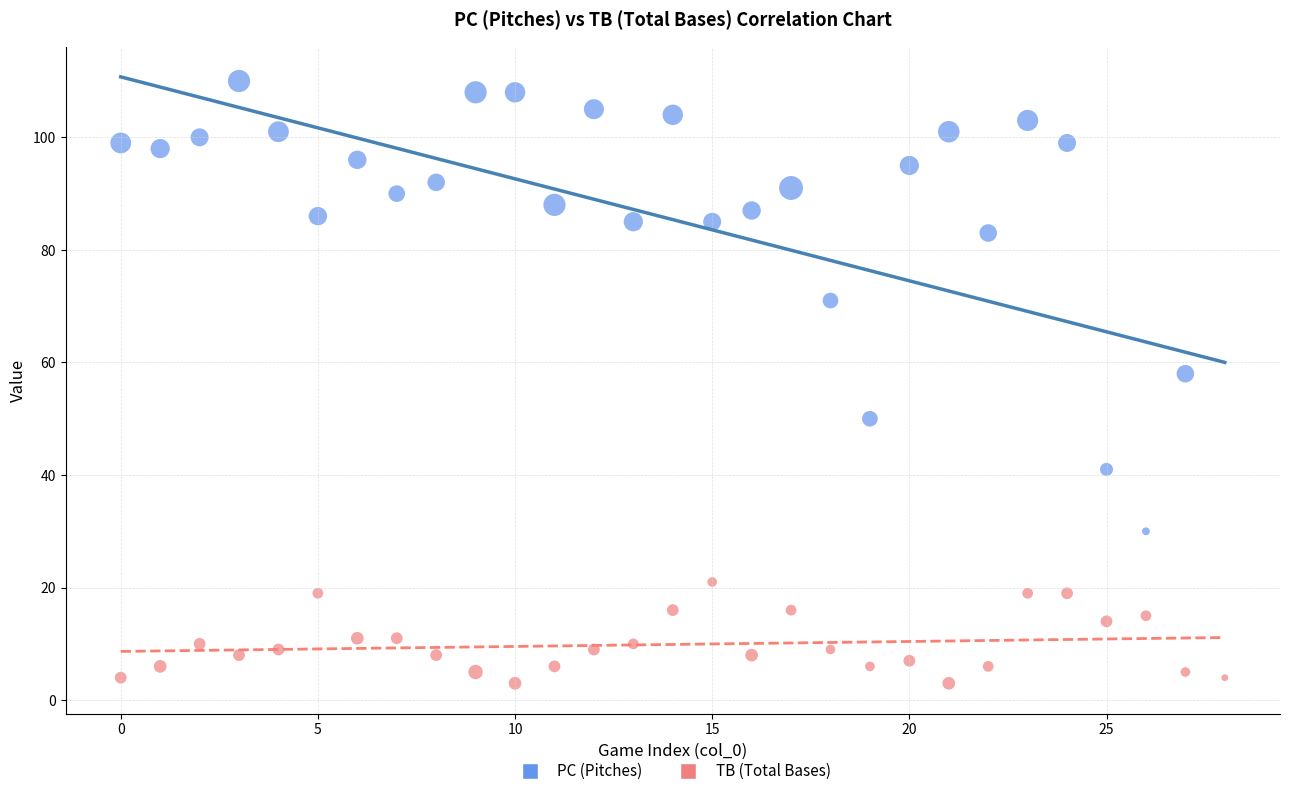

What are all the series names shown in the legend?

PC (Pitches), TB (Total Bases)